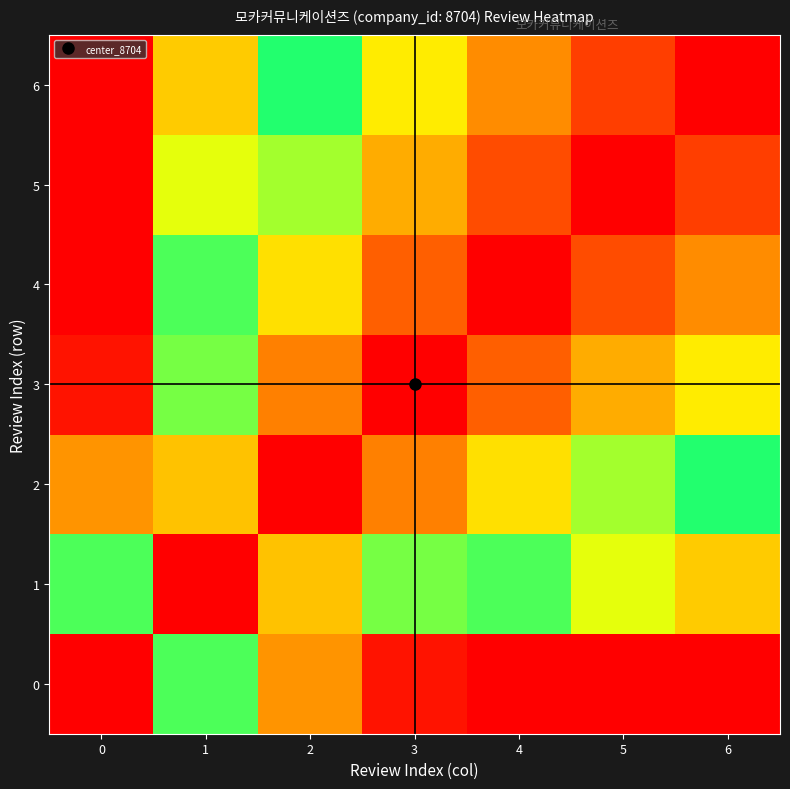

Which label corresponds to the smallest value in the chart?

4